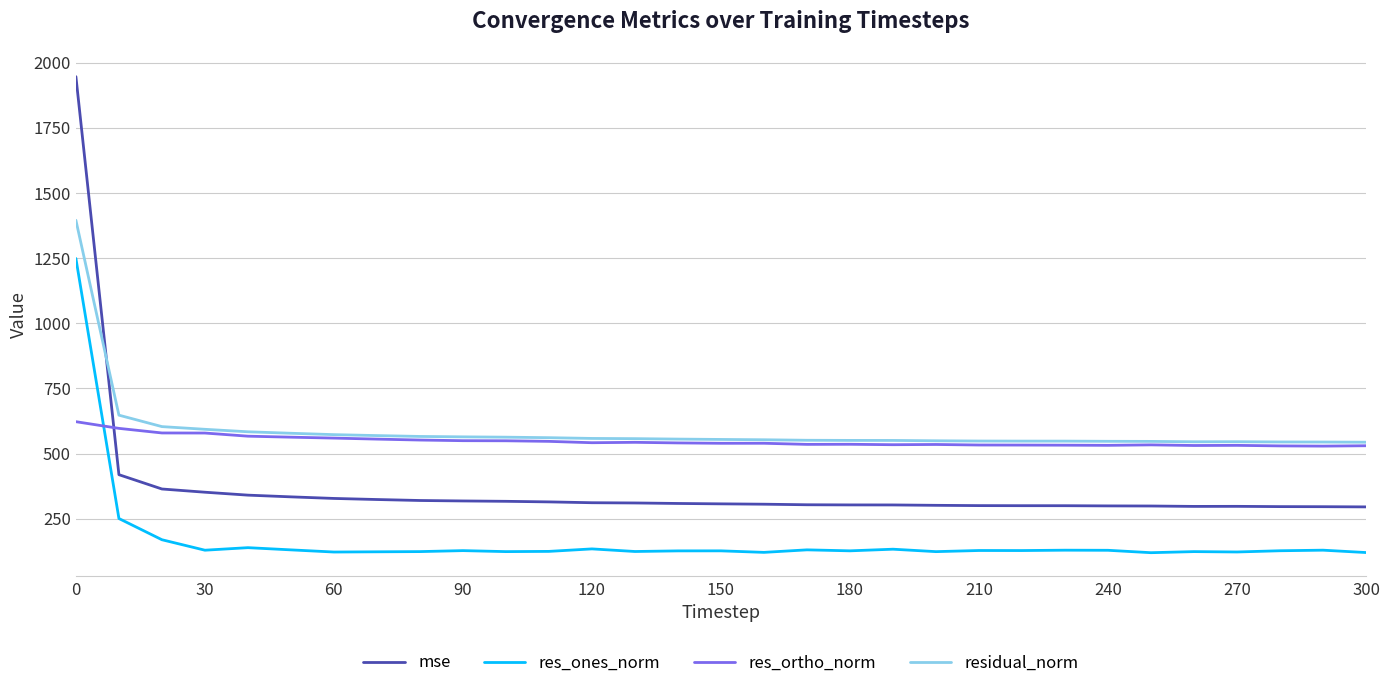

True or false: res_ones_norm and residual_norm cross at least once.

False